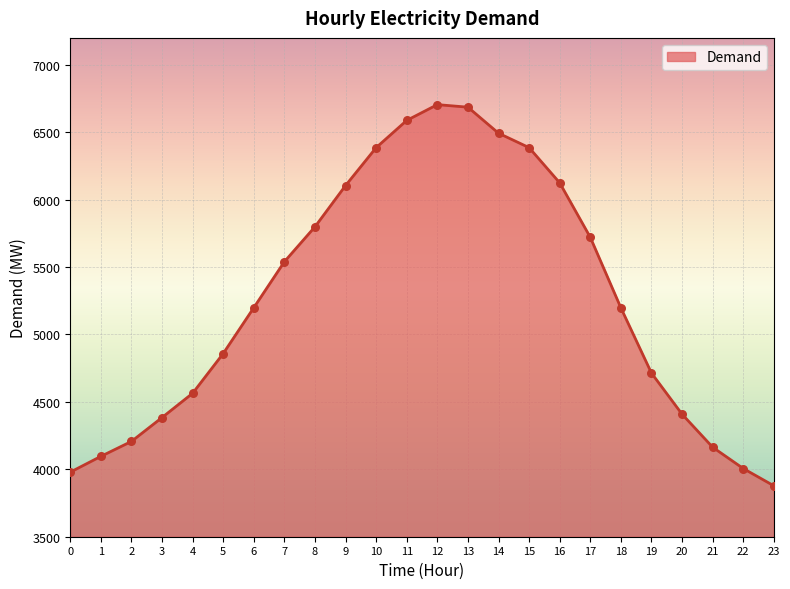

What is the change in value from 10 to 22?

-2380